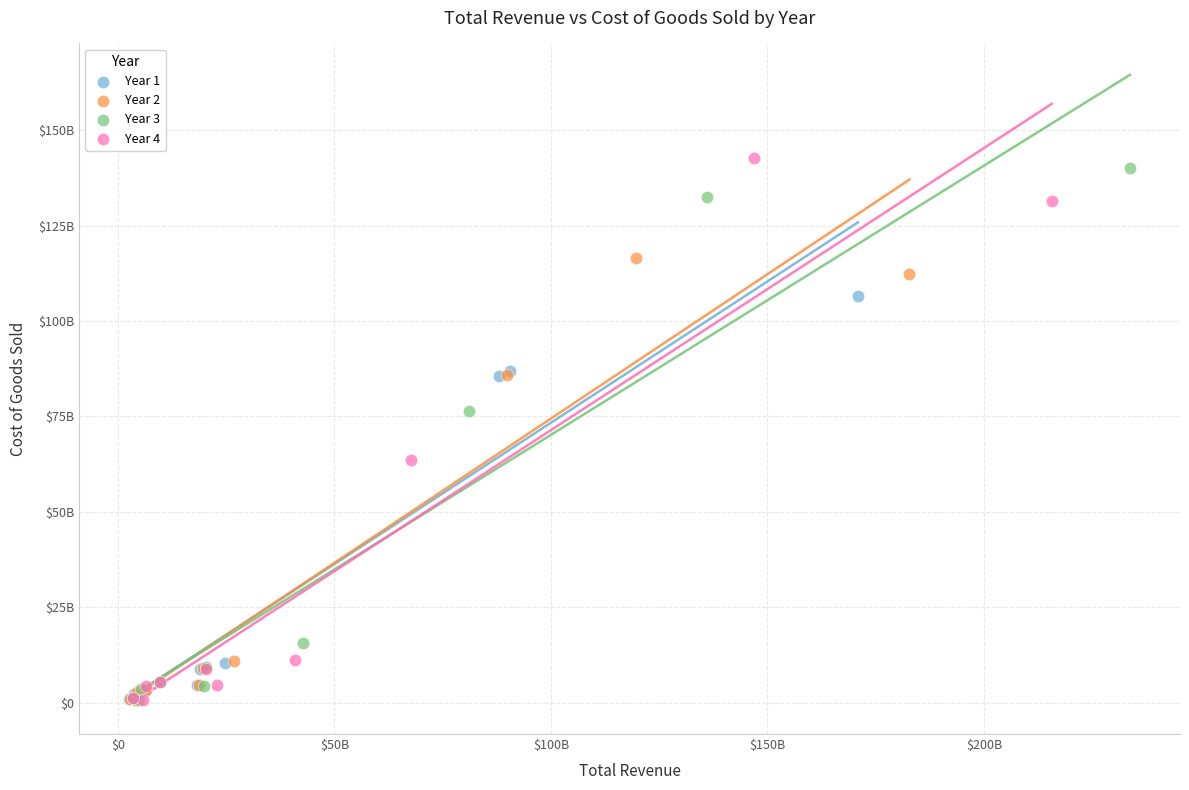

Which series has the widest spread of Y values?

Year 4